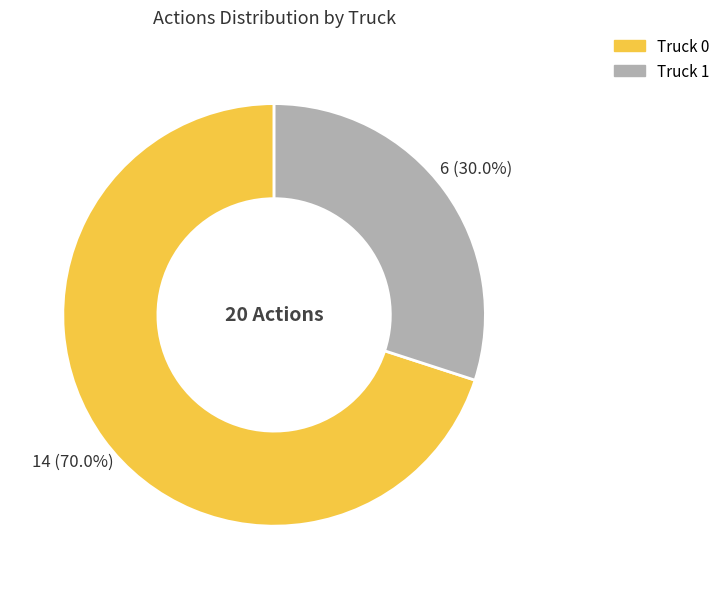

Which slice is the largest?

Truck 0